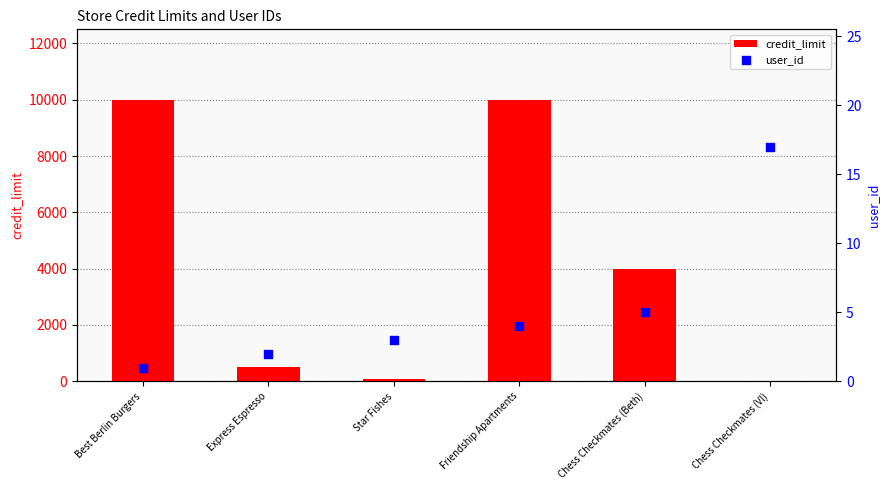

Which series contains the lowest Y value?

user_id